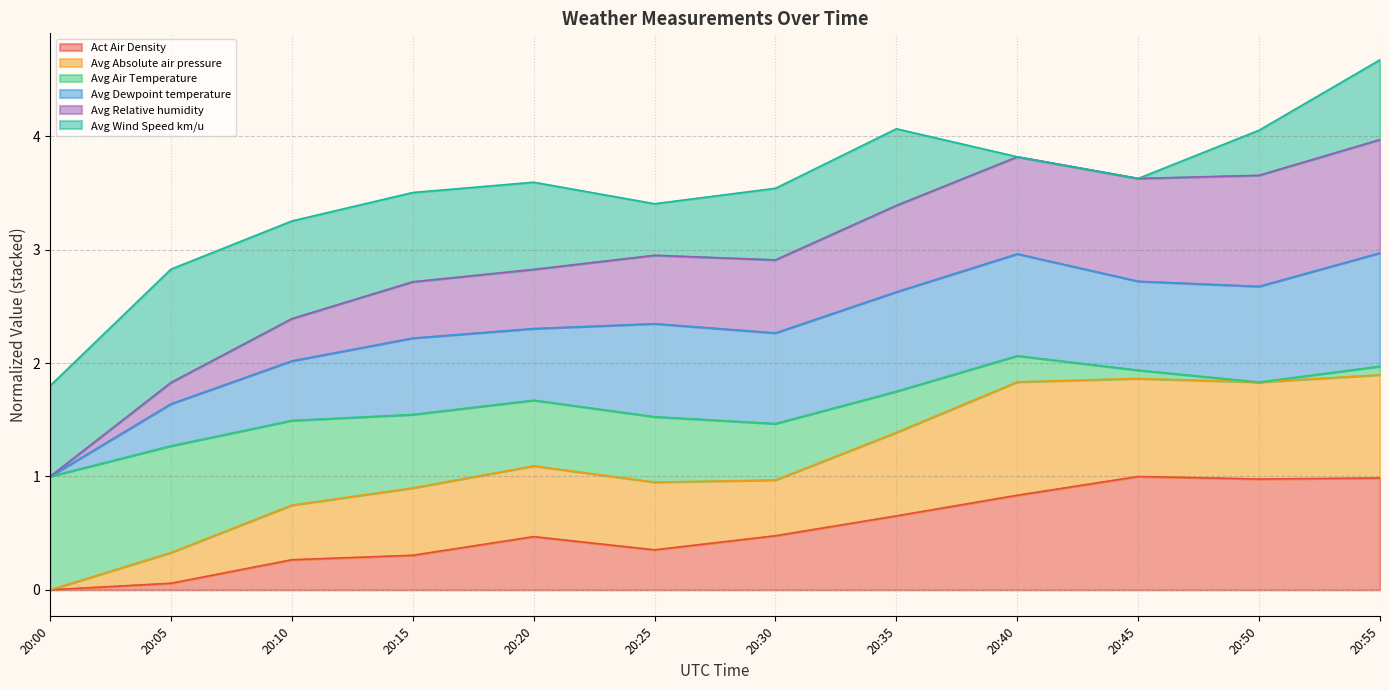

What is the total value across all series at 20:00?

1.8